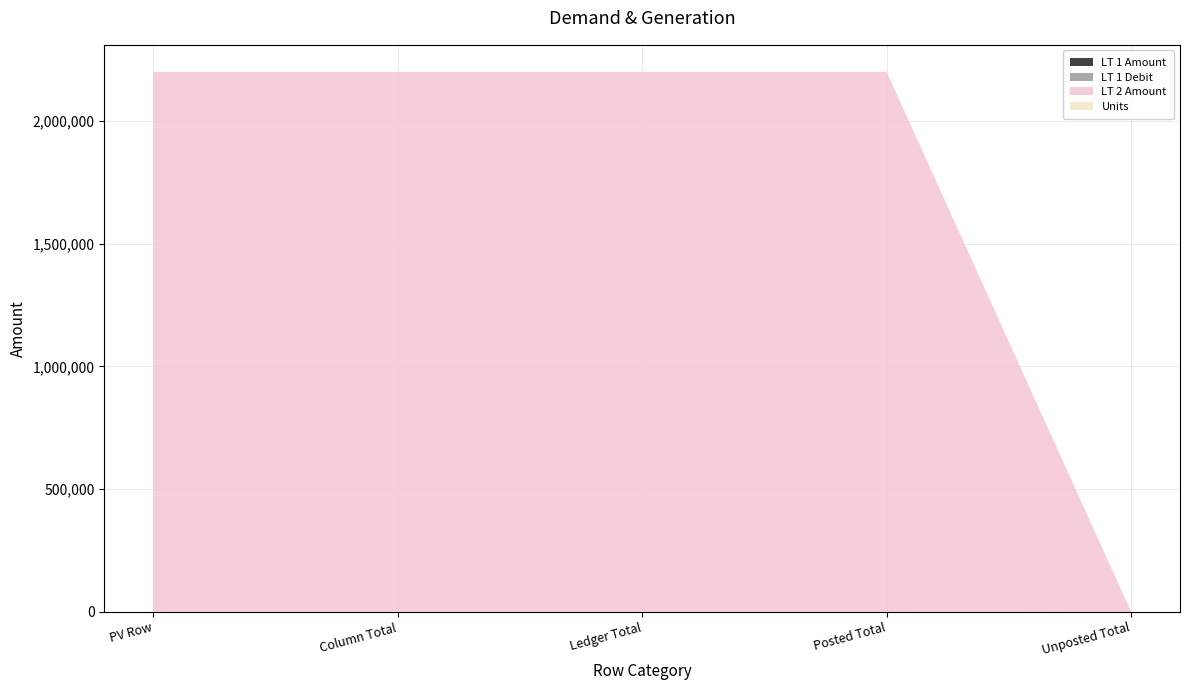

Reading right to left, list all the values displayed in this chart.

LT 1 Amount: 0.0	142.1	142.1	142.1	142.1
LT 1 Debit: 0.0	142.1	142.1	142.1	142.1
LT 2 Amount: 0.0	2200000.0	2200000.0	2200000.0	2200000.0
Units: 0.0	1.0	1.0	1.0	1.0